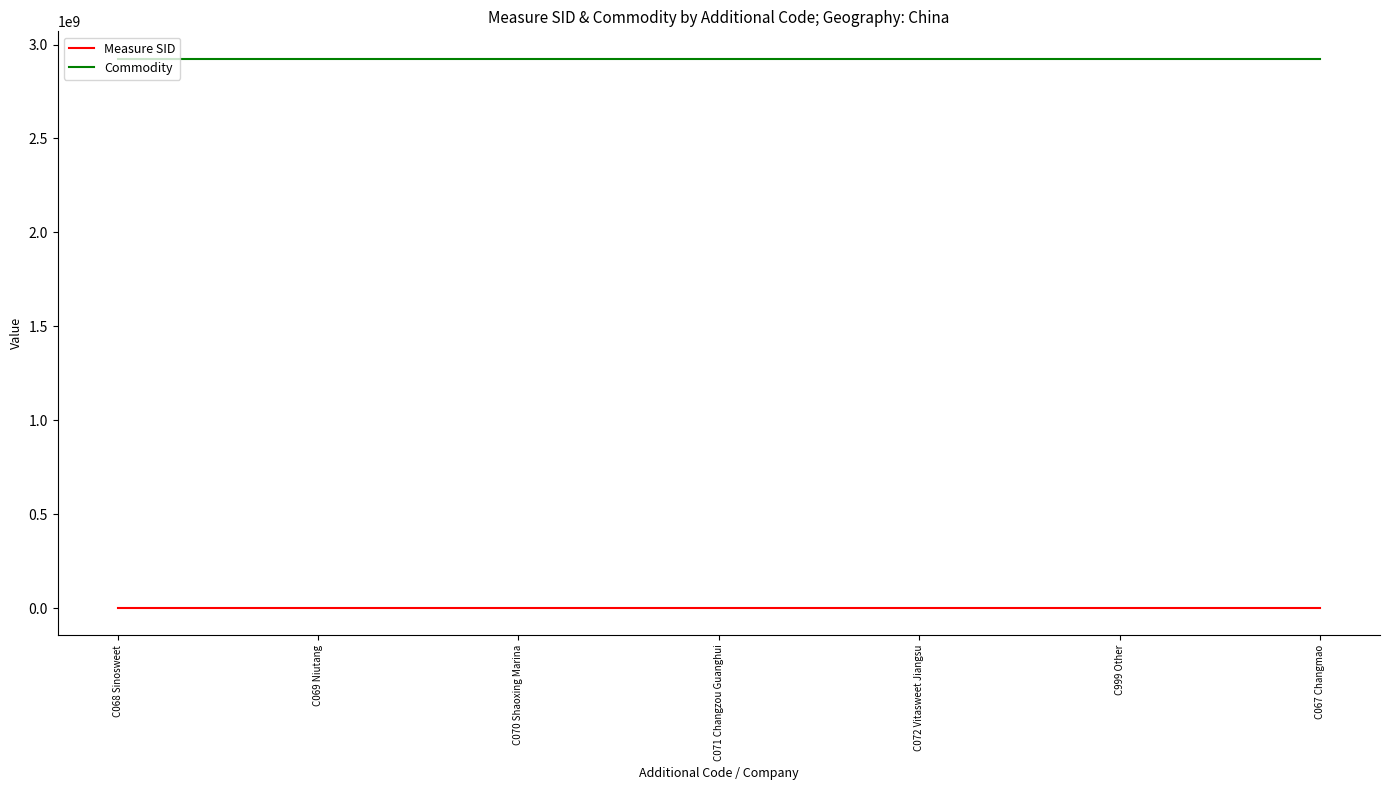

Is the value of Commodity at C069 Niutang greater than the value of Measure SID at C067 Changmao?

Yes